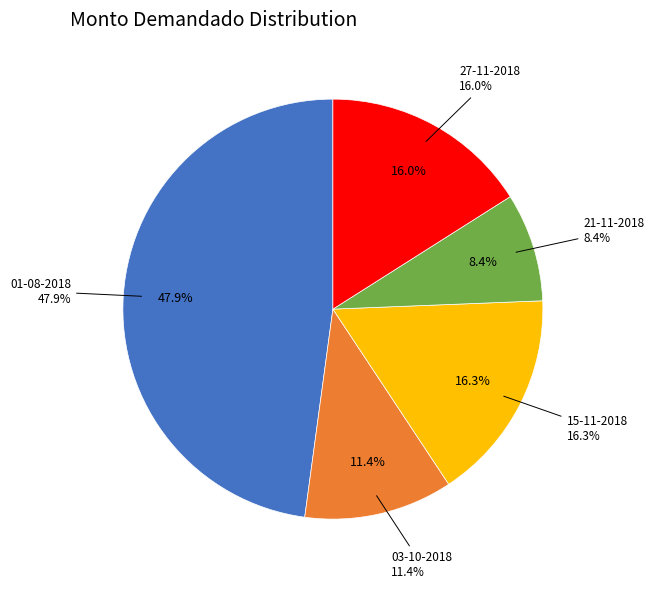

Between 01-08-2018 and 15-11-2018, which is larger?

01-08-2018